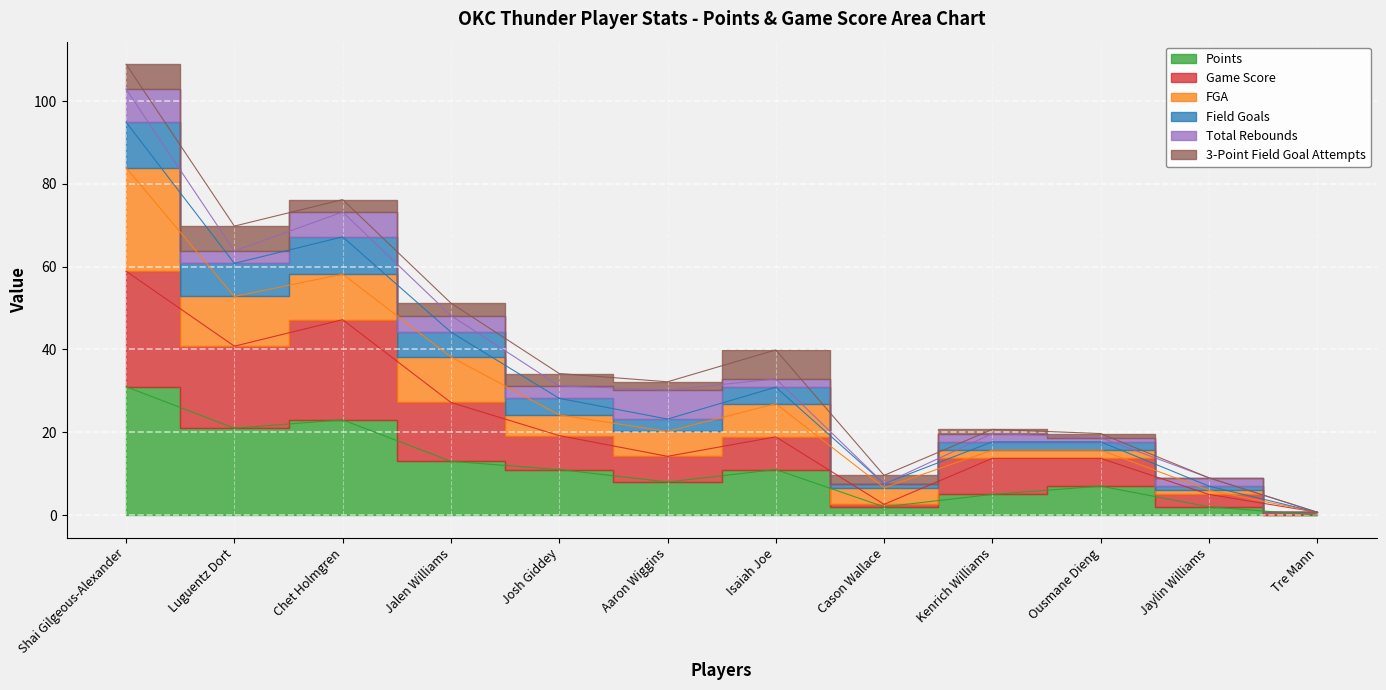

At which label is Field Goals closest to 47?

Jalen Williams